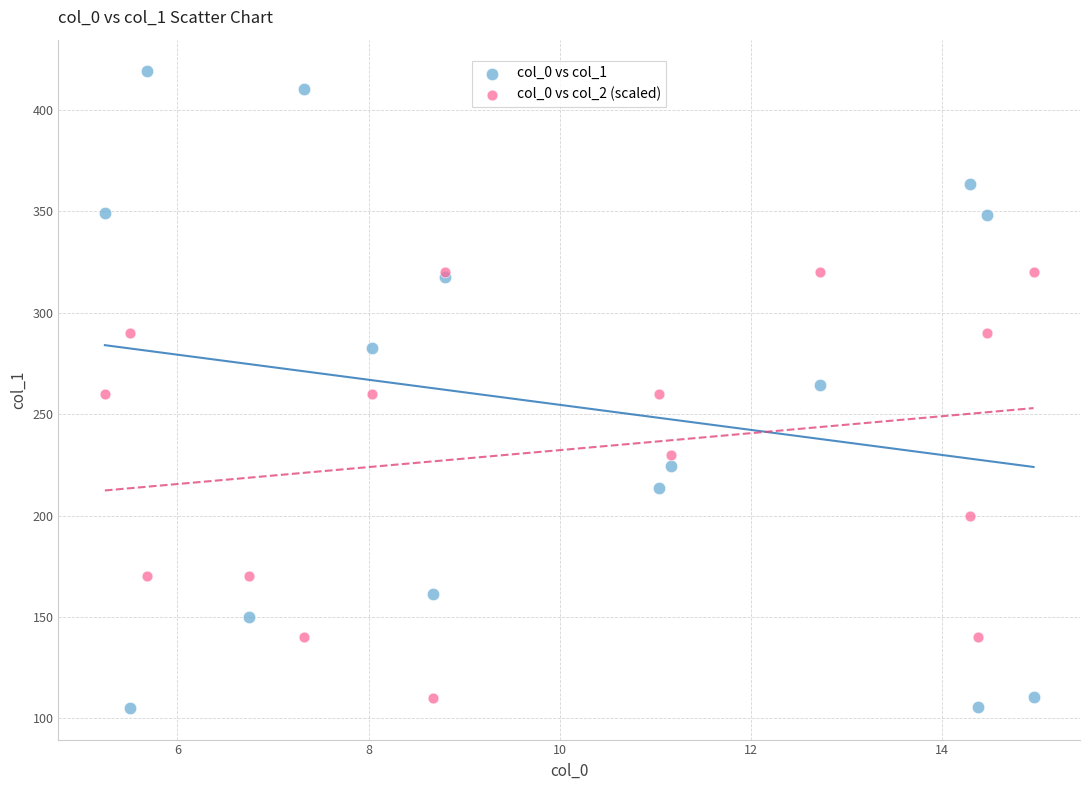

Which series reaches the maximum Y coordinate?

col_0 vs col_1